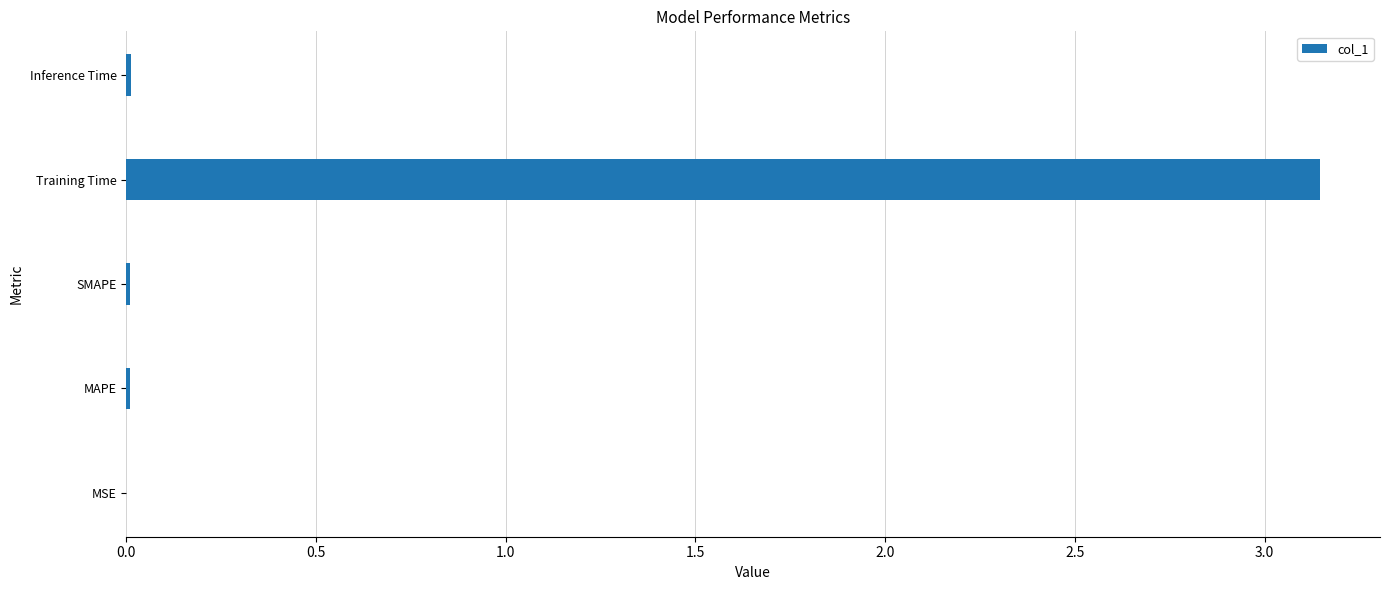

Is it true that the value at MAPE is 0.0?

True